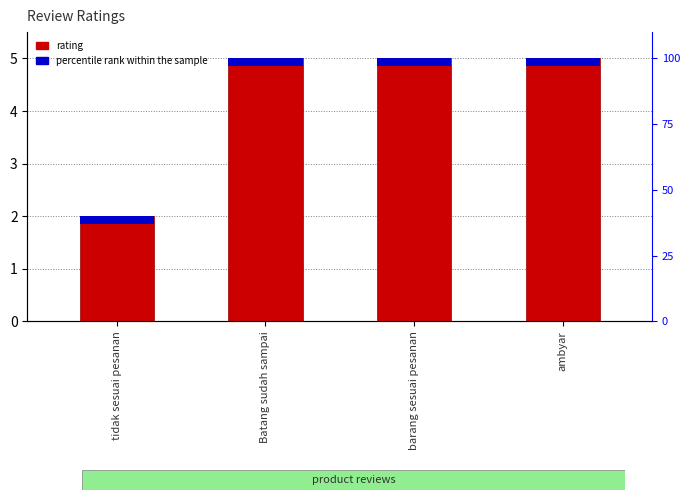

What is the label of the 1st bar from the right?

ambyar